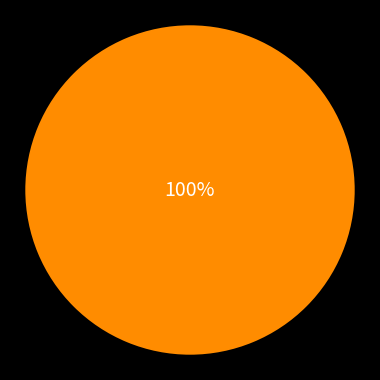

Is there a majority slice in this chart?

Yes